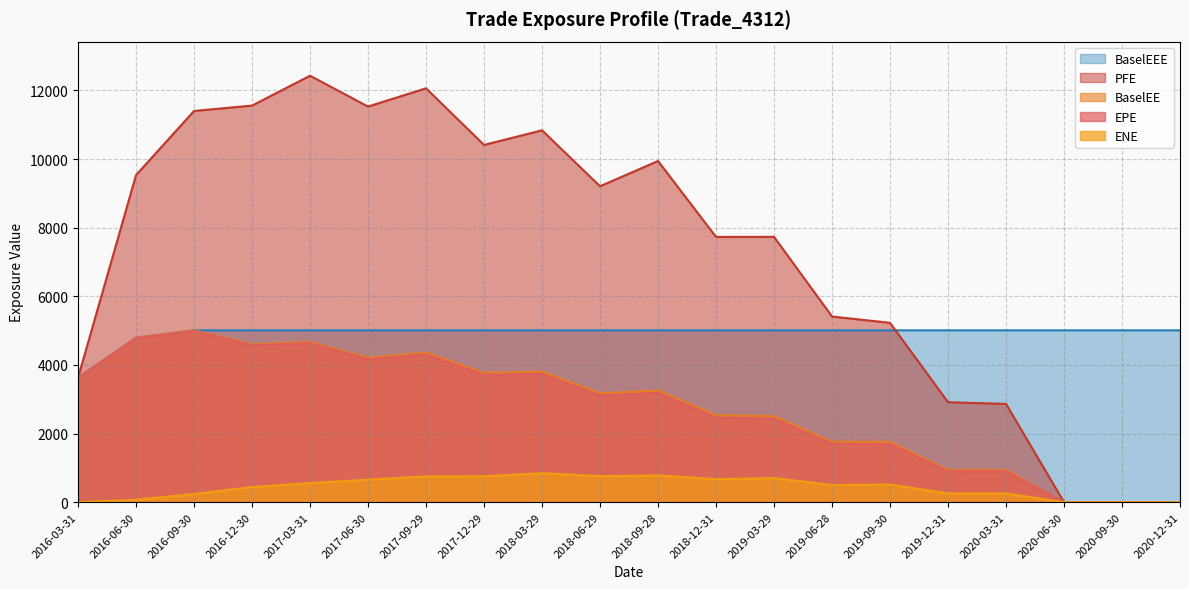

How many intersections are there between PFE and BaselEEE?

1